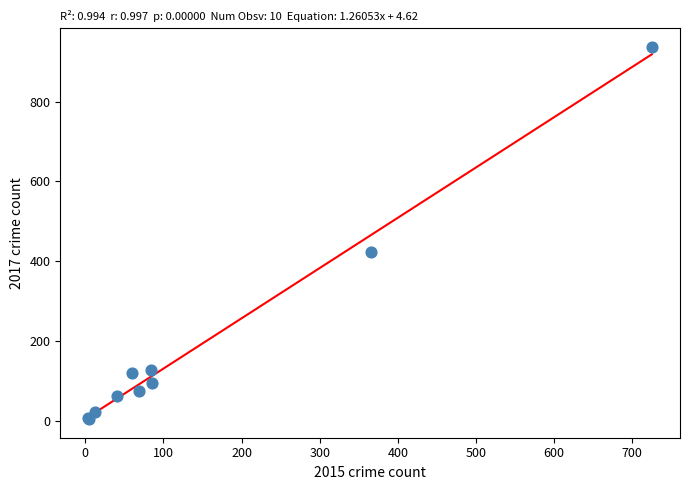

What Y value in the scatter plot is closest to 470?

424